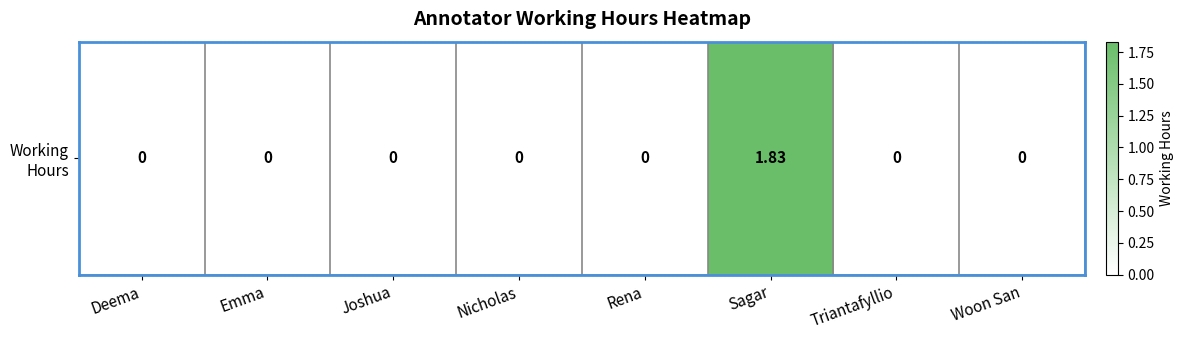

At which label is the value closest to 0?

Deema